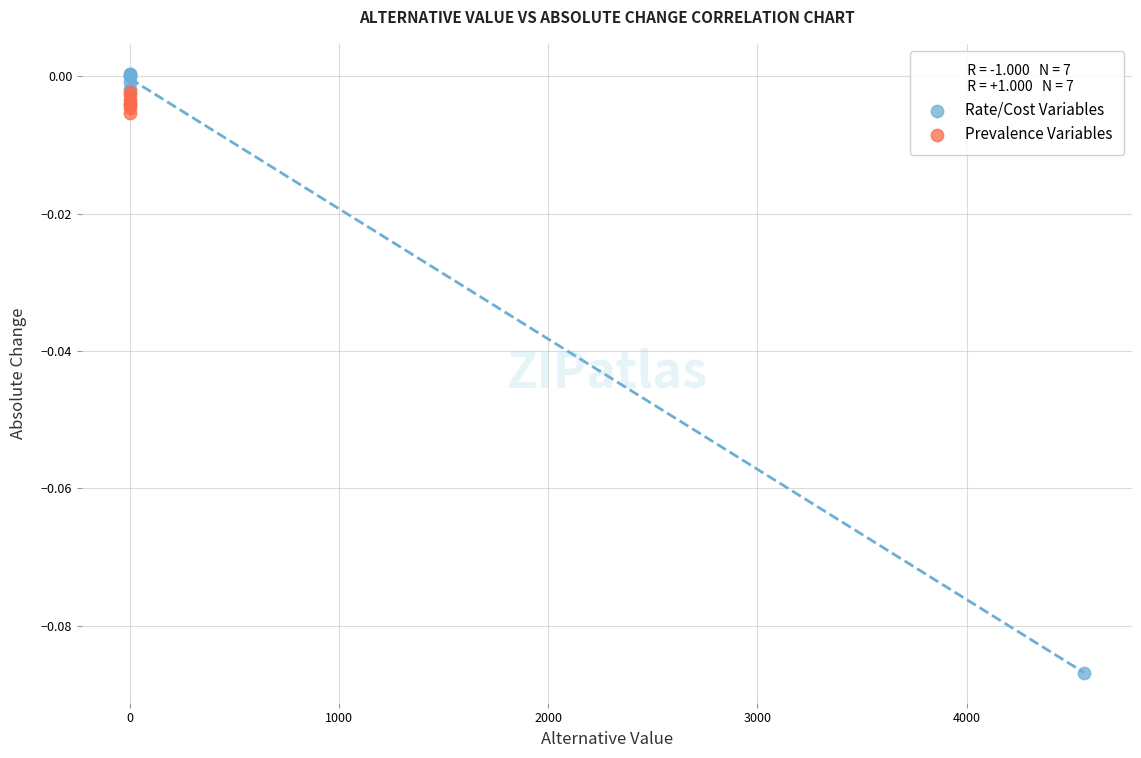

Which series has the largest Y range (max minus min)?

Rate/Cost Variables